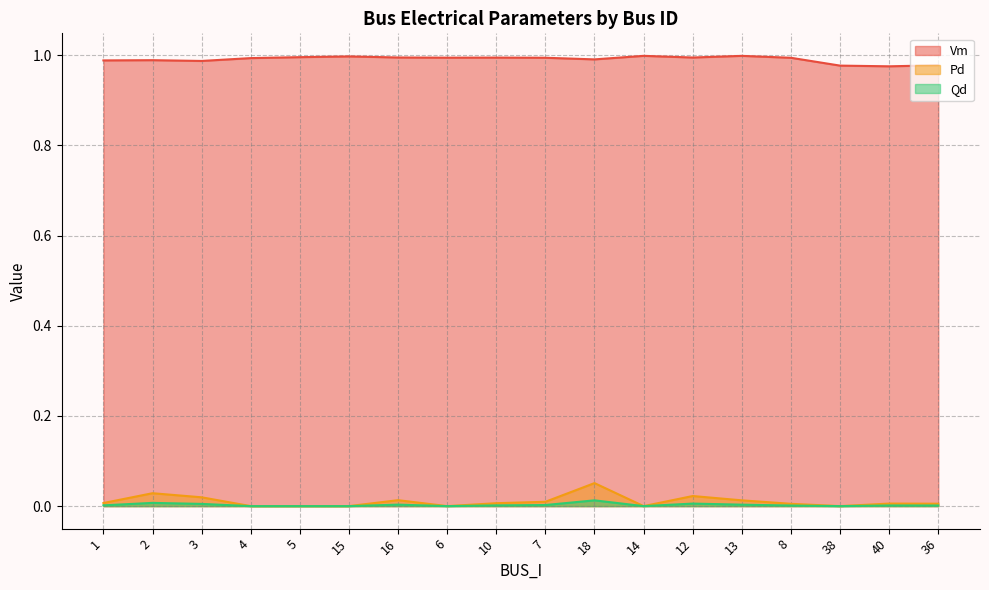

Reading left to right, what are all the values shown in this chart?

Vm: 1=1.0	2=1.0	3=1.0	4=1.0	5=1.0	15=1.0	16=1.0	6=1.0	10=1.0	7=1.0	18=1.0	14=1.0	12=1.0	13=1.0	8=1.0	38=1.0	40=1.0	36=1.0
Pd: 1=0.0	2=0.0	3=0.0	4=0.0	5=0.0	15=0.0	16=0.0	6=0.0	10=0.0	7=0.0	18=0.1	14=0.0	12=0.0	13=0.0	8=0.0	38=0.0	40=0.0	36=0.0
Qd: 1=0.0	2=0.0	3=0.0	4=0.0	5=0.0	15=0.0	16=0.0	6=0.0	10=0.0	7=0.0	18=0.0	14=0.0	12=0.0	13=0.0	8=0.0	38=0.0	40=0.0	36=0.0